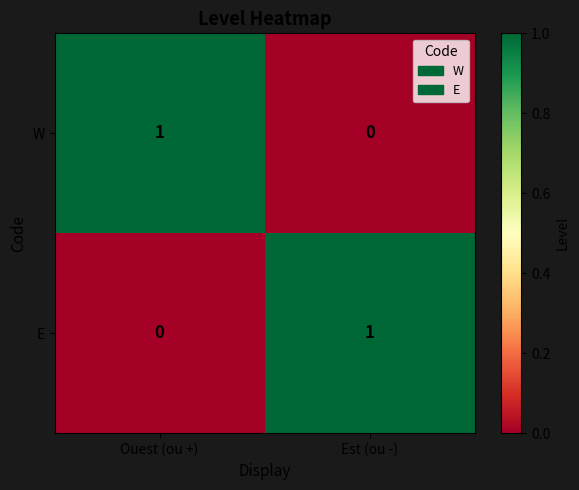

Rank the series at Est (ou -) from highest to lowest value.

E, W